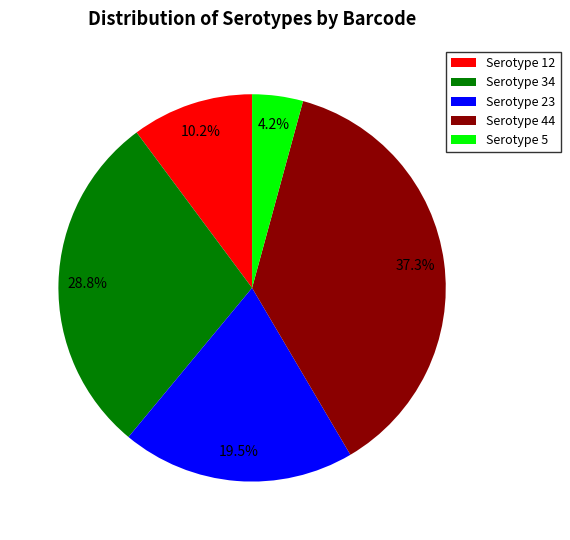

Which has a higher value, Serotype 23 or Serotype 5?

Serotype 23